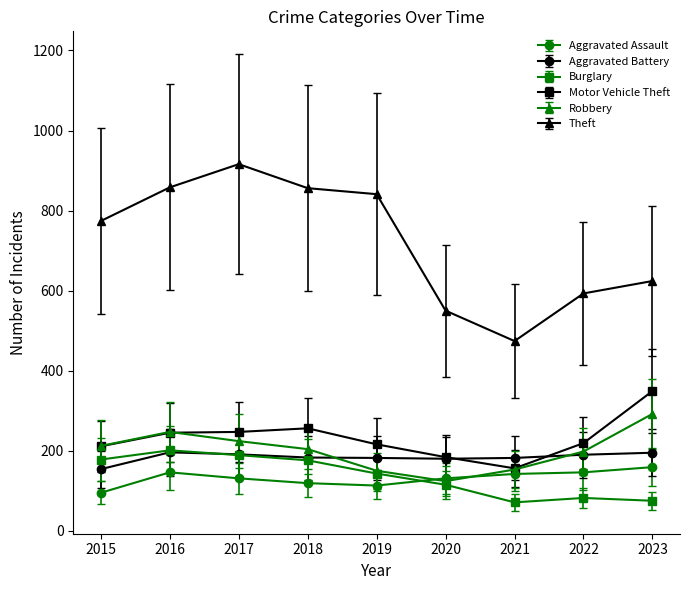

Is it true that Theft equals 1429.8 at 2018?

False